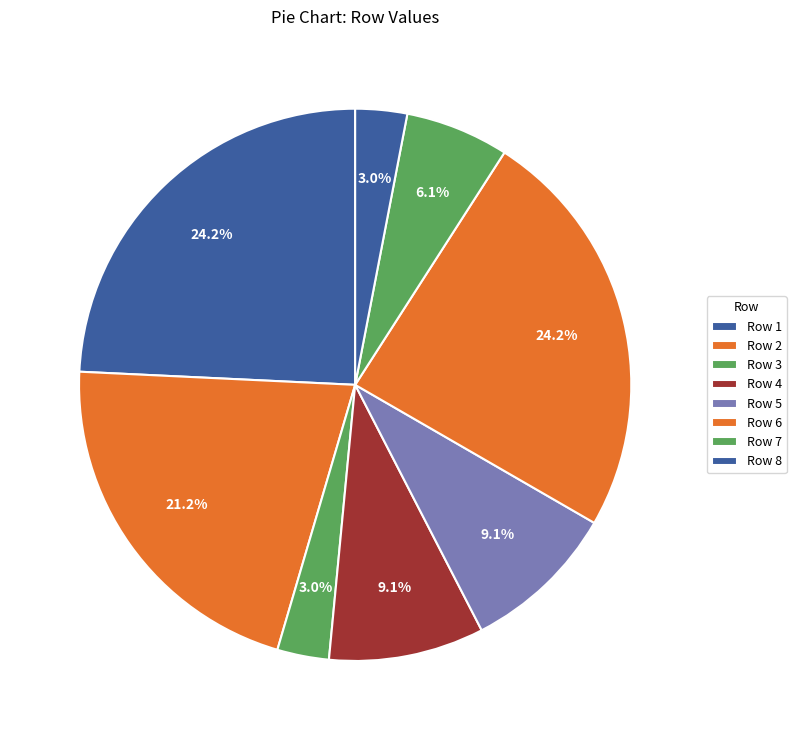

How many segments does this pie chart have?

8